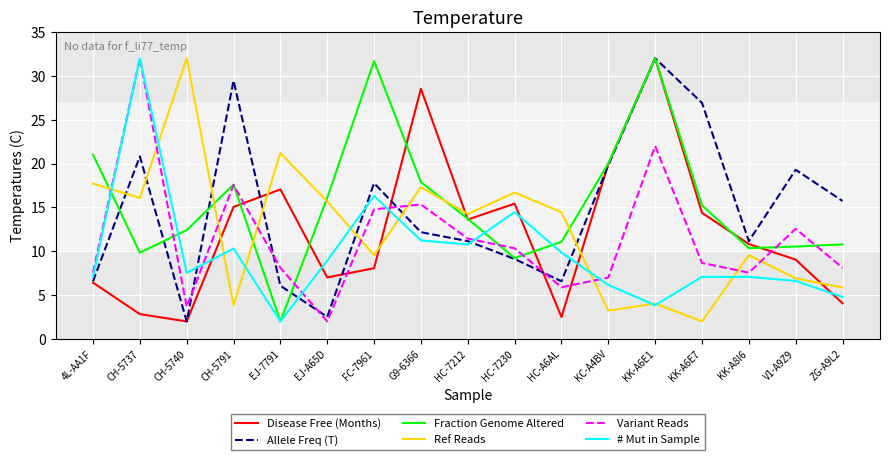

Is the value of Ref Reads at HC-7212 greater than the value of Disease Free (Months) at EJ-7791?

No